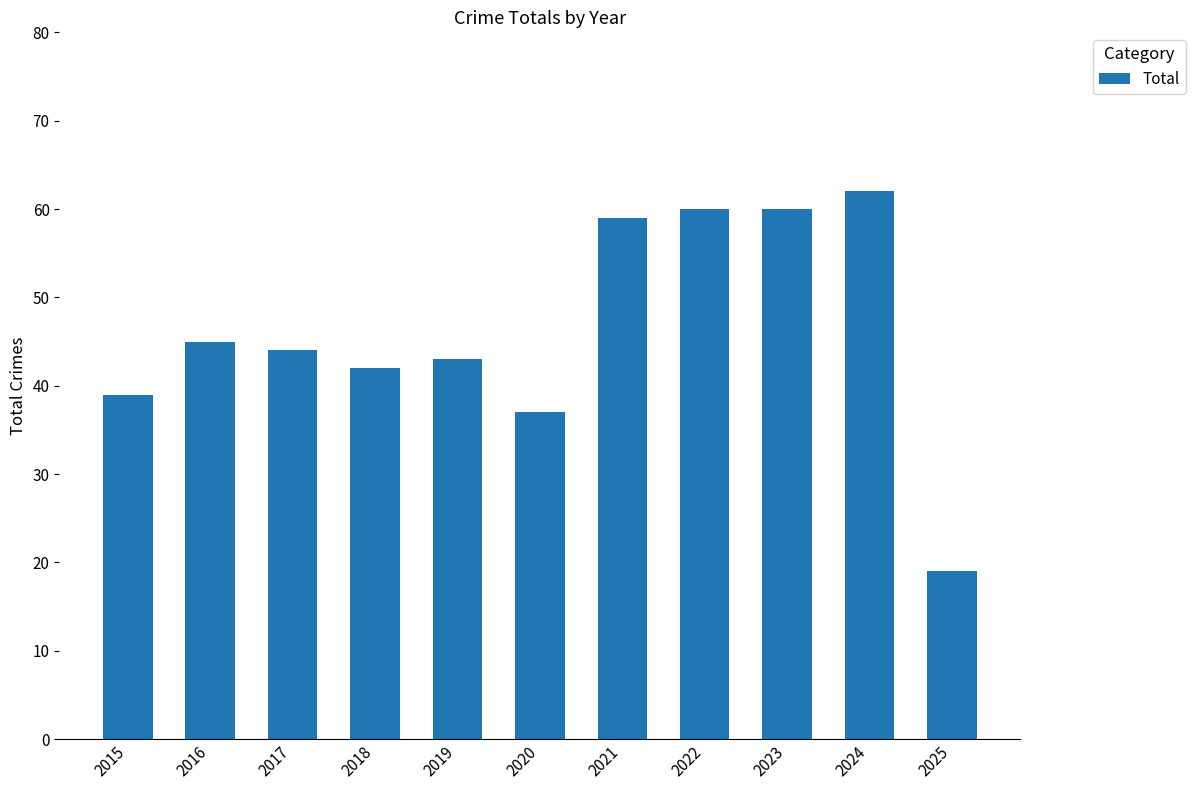

What is the difference between the values at 2023 and 2024?

2